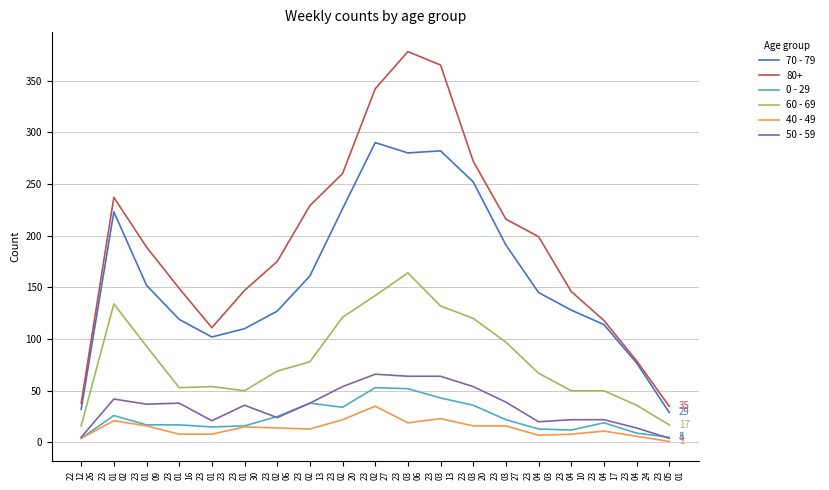

Which series has the widest spread of values?

80+